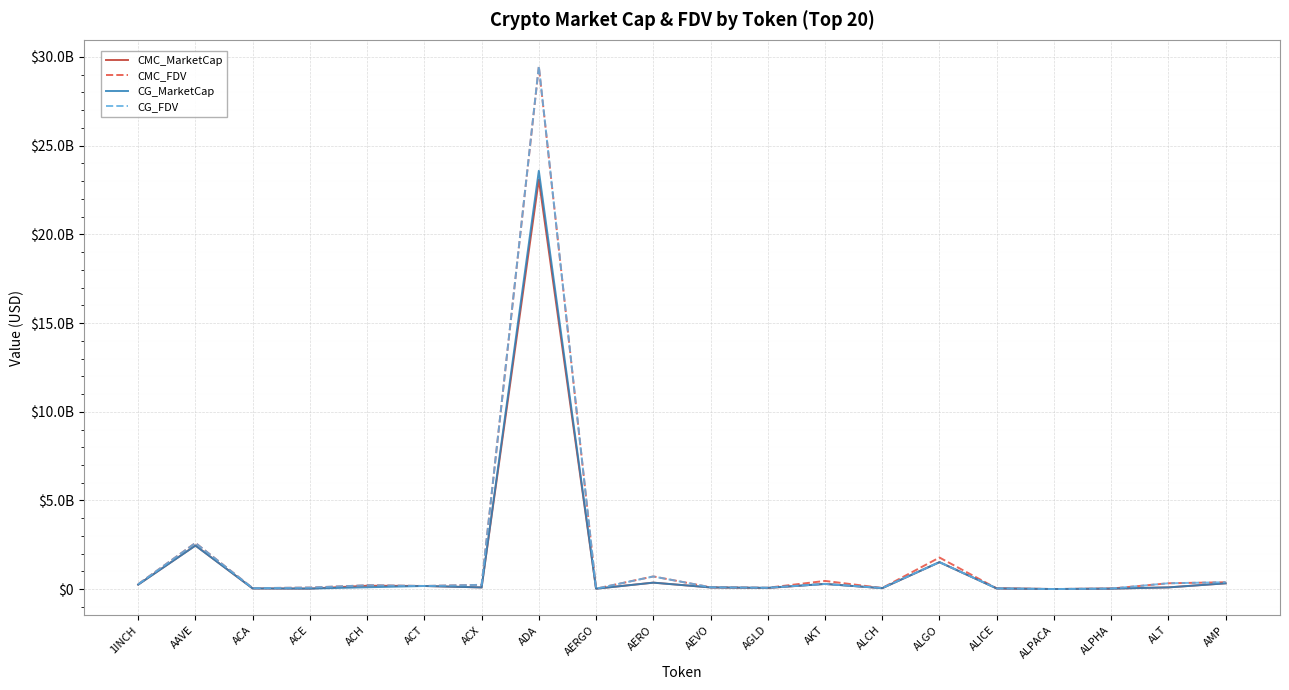

At which label does CMC_MarketCap reach its minimum?

ALPACA